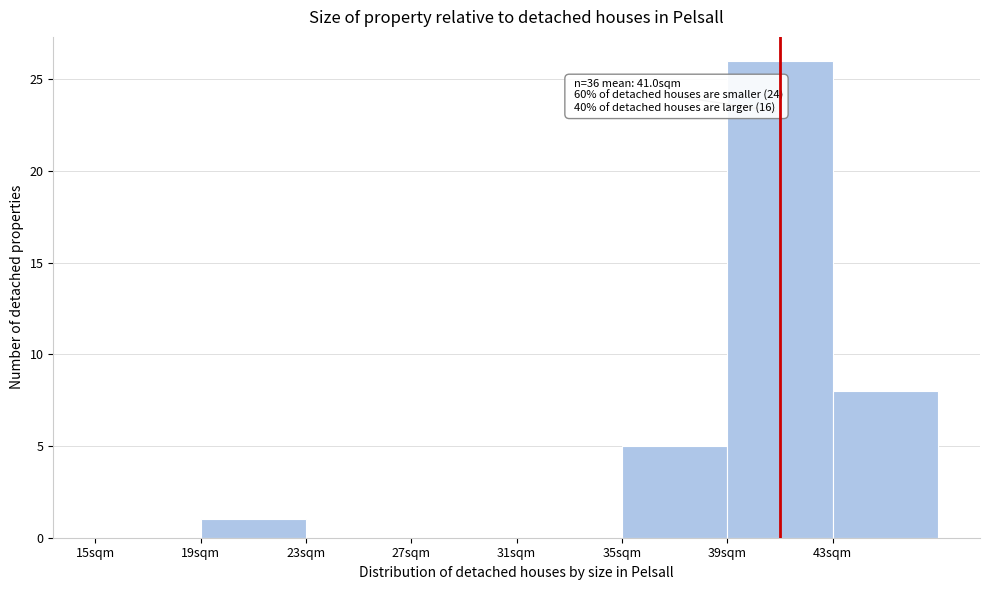

Over which range of the x-axis is the bar tallest?

39 to 43